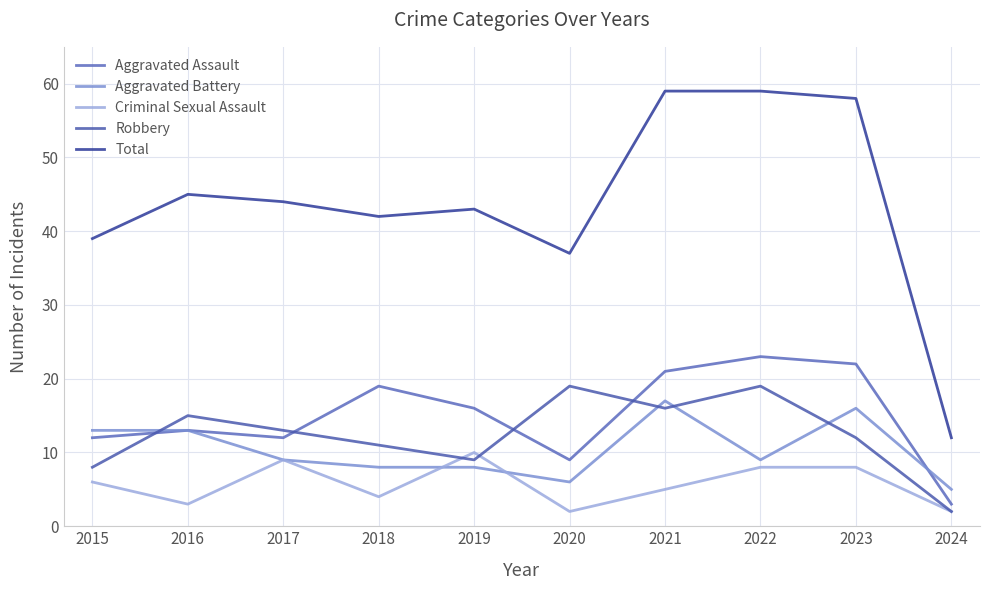

True or false: Robbery and Aggravated Assault intersect in this chart.

True